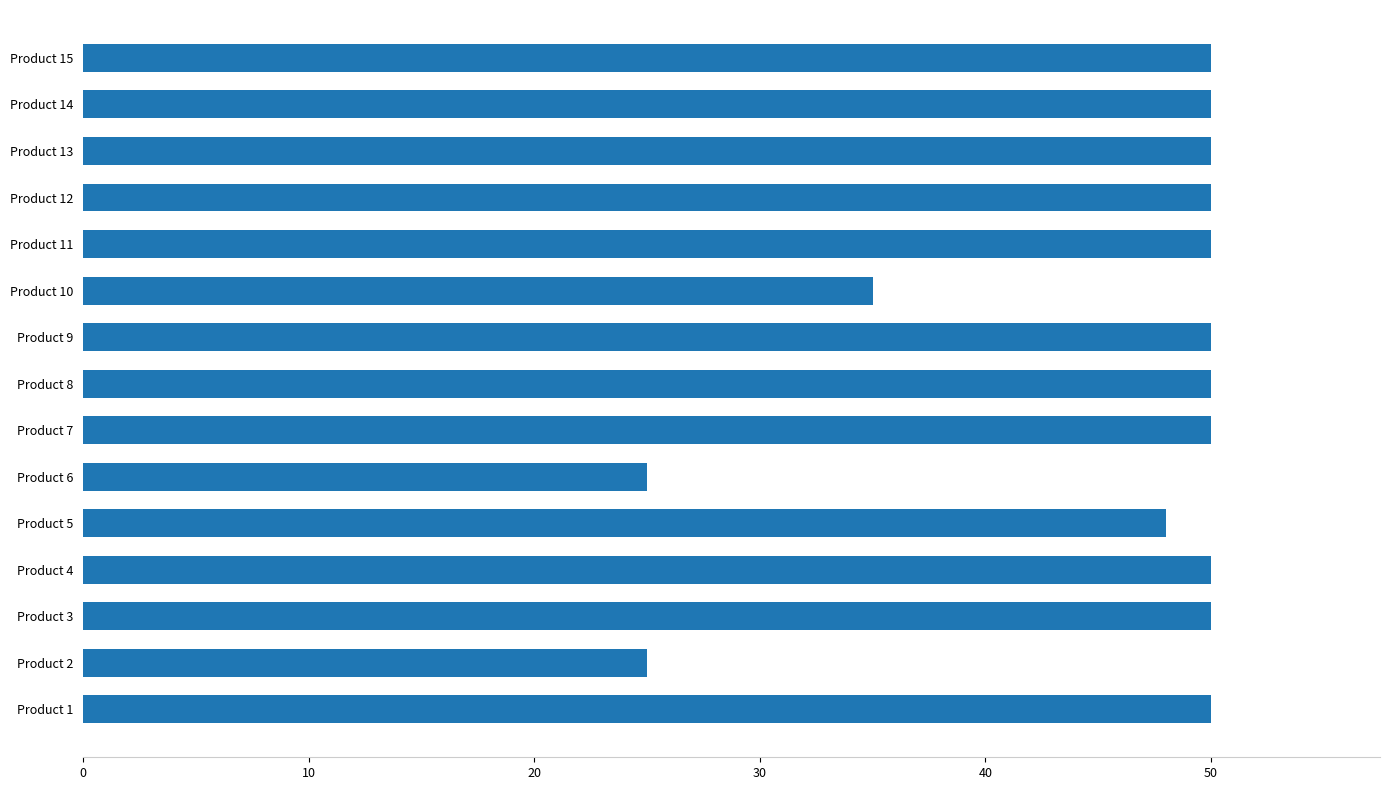

What is the sum of all values?

683